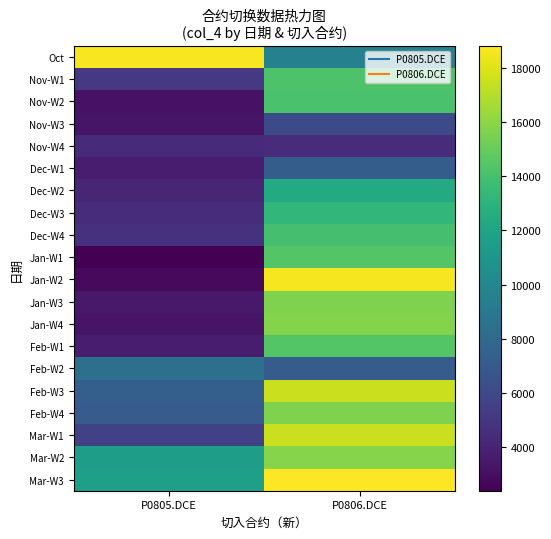

Which series changed the most between P0805.DCE and P0806.DCE?

Jan-W2